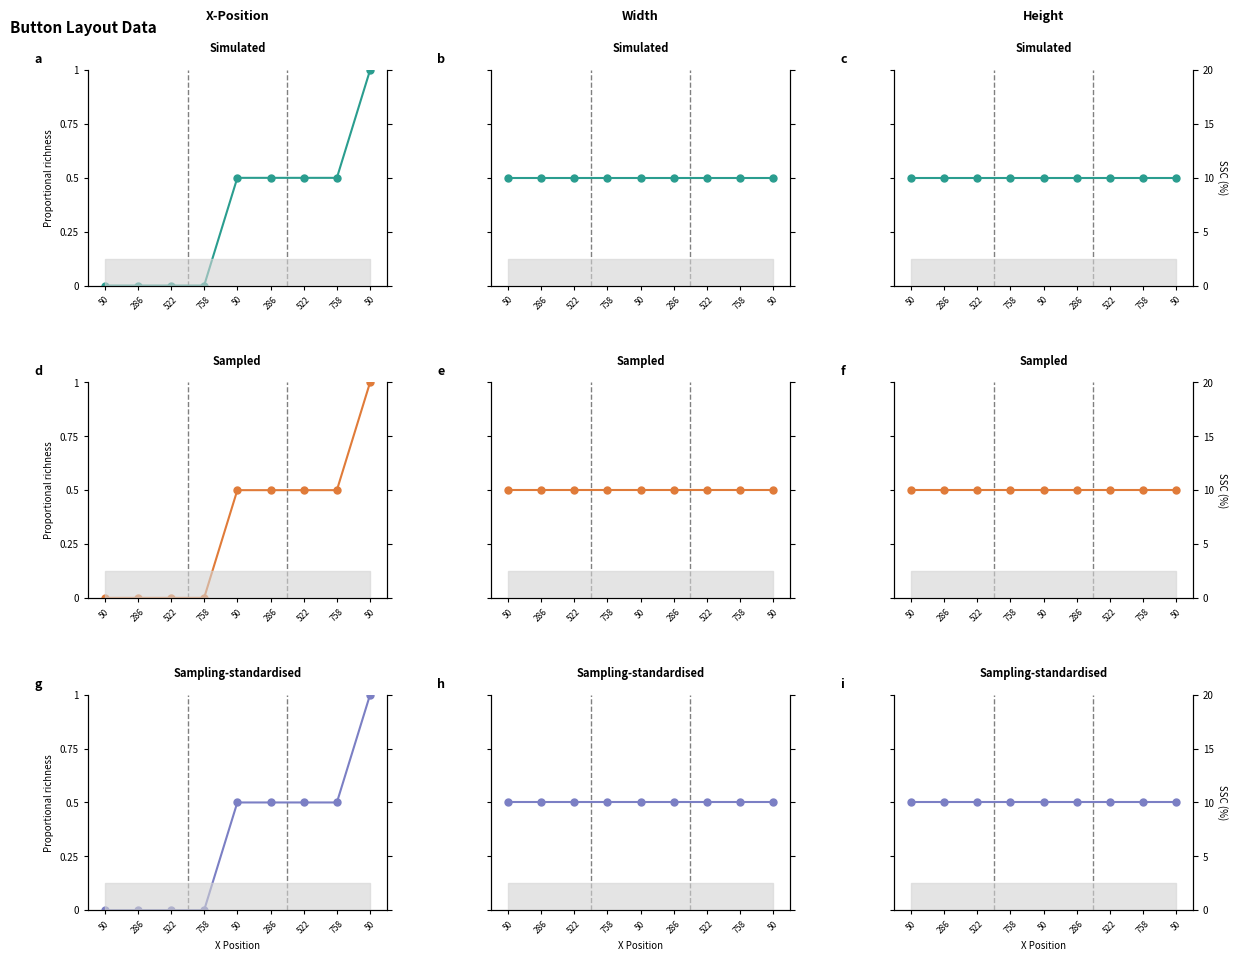

Which series changed the most between 50 and 286?

Y (norm)